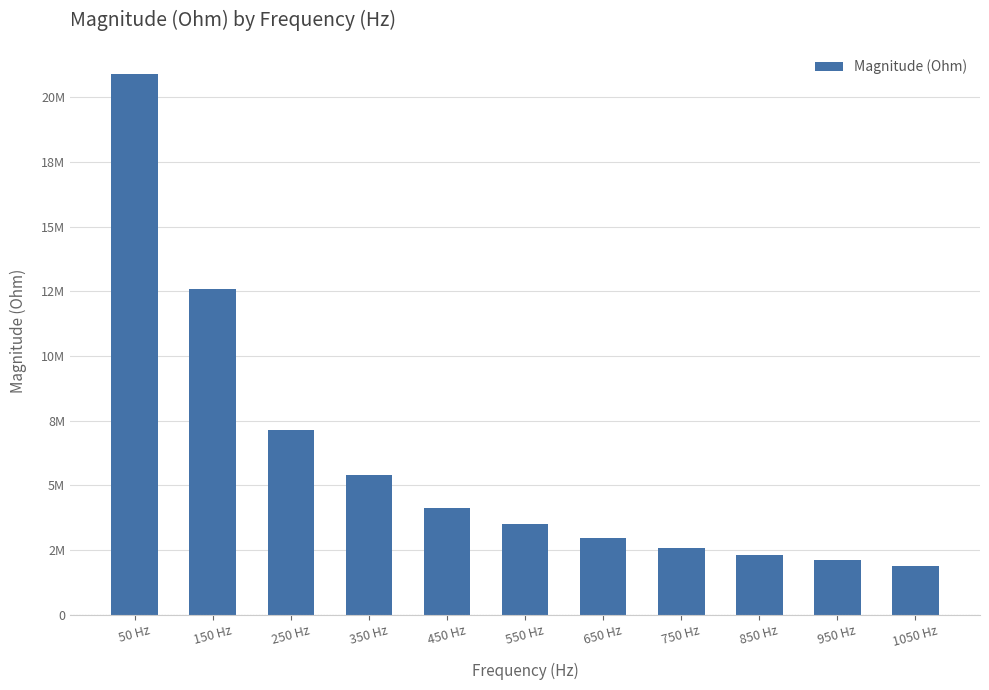

Does the chart contain any negative values?

No